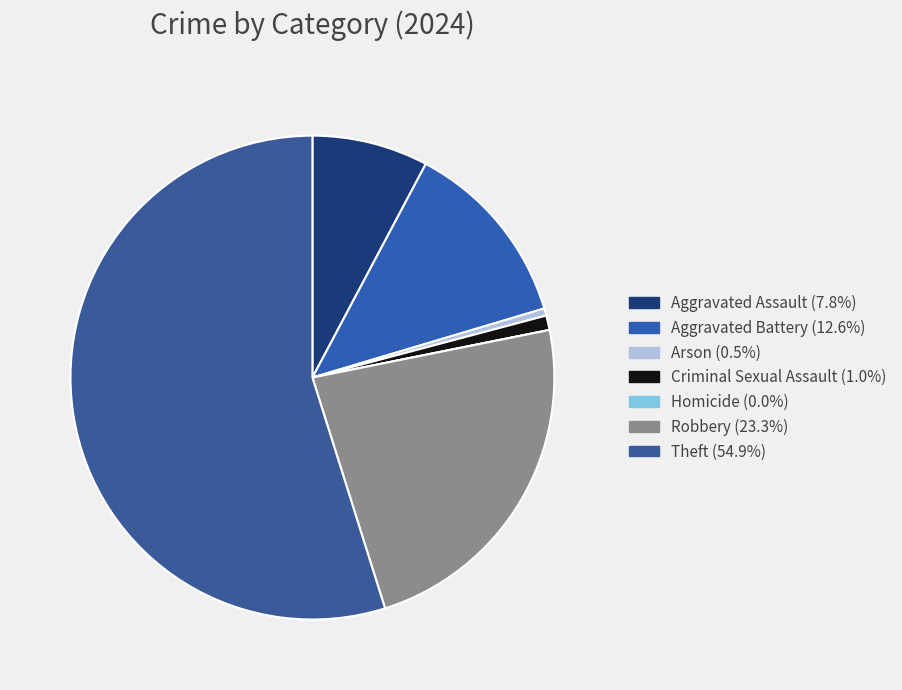

To the nearest percent, what portion does Criminal Sexual Assault represent?

1%